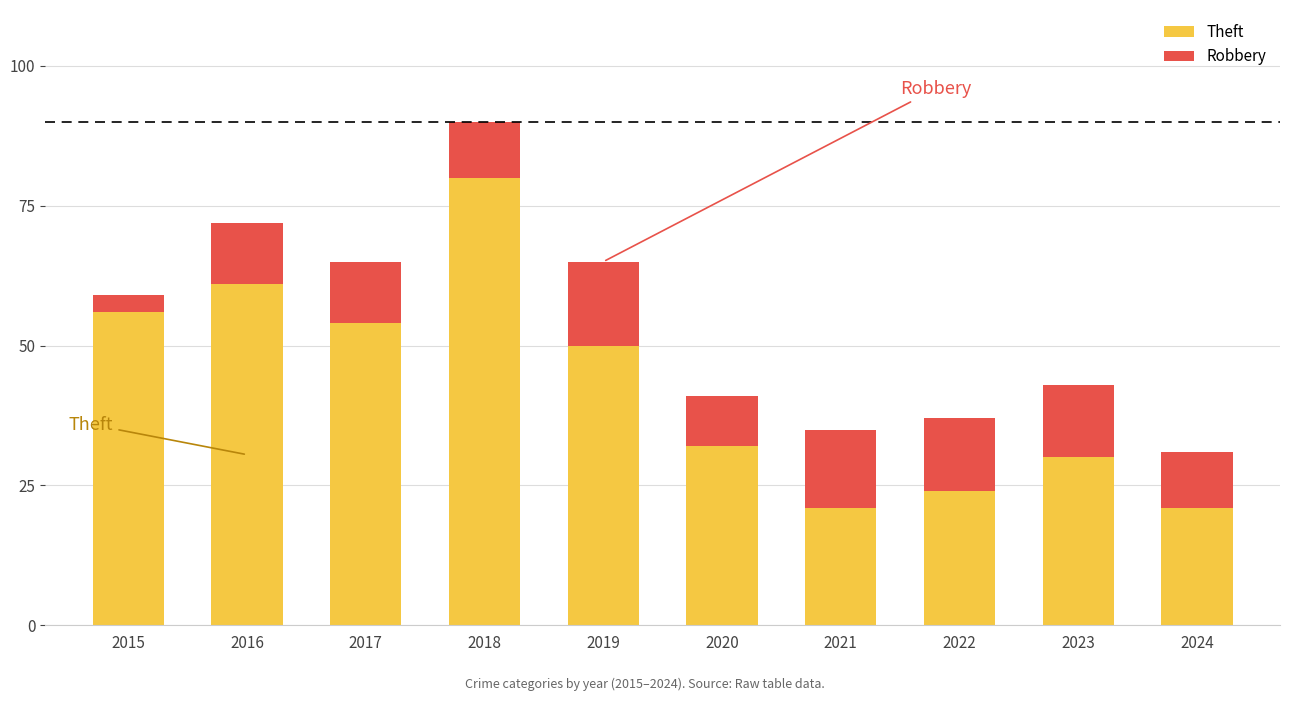

Reading right to left, what are the values for Theft?

21	30	24	21	32	50	80	54	61	56